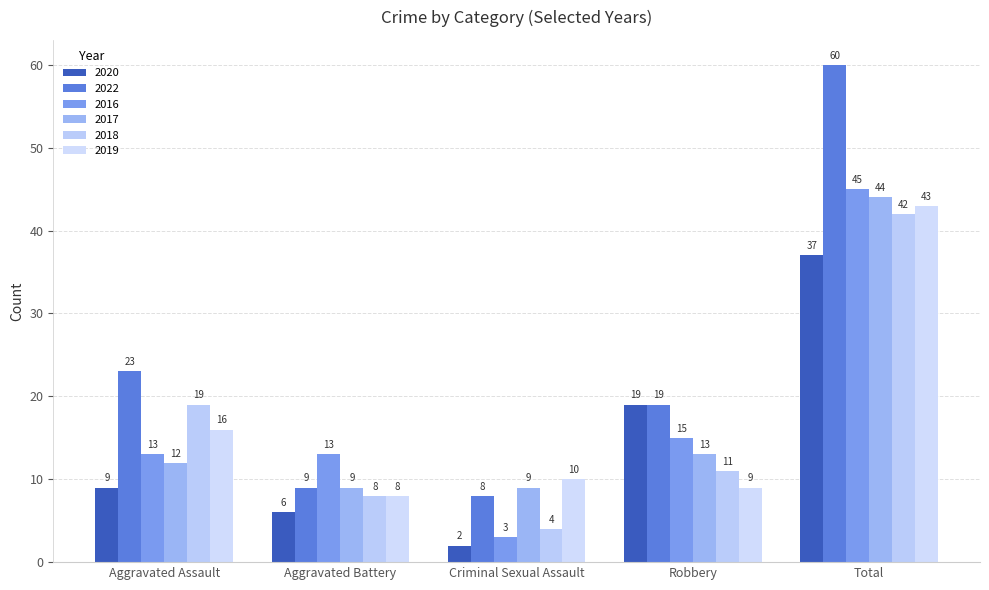

What position from the left is Robbery?

4